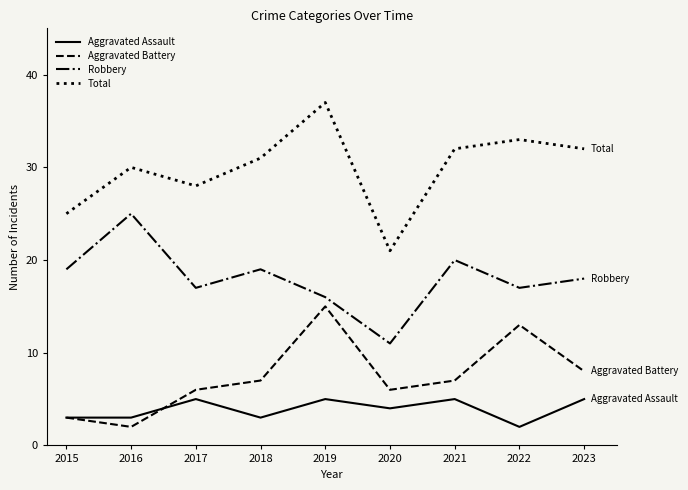

What is the difference between the maximum and minimum values in the Aggravated Battery series?

13